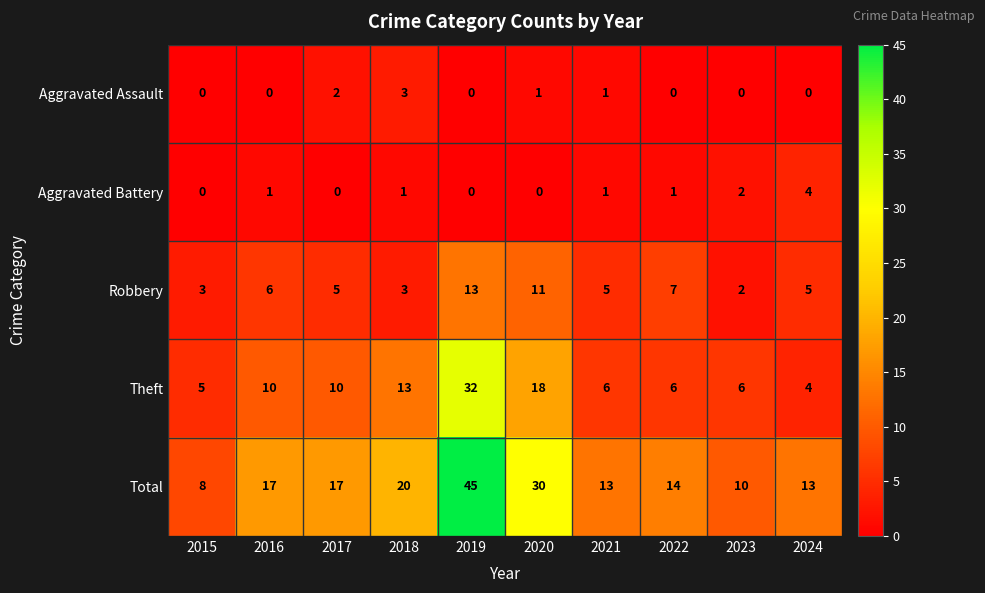

At which label does Theft reach its minimum?

2024